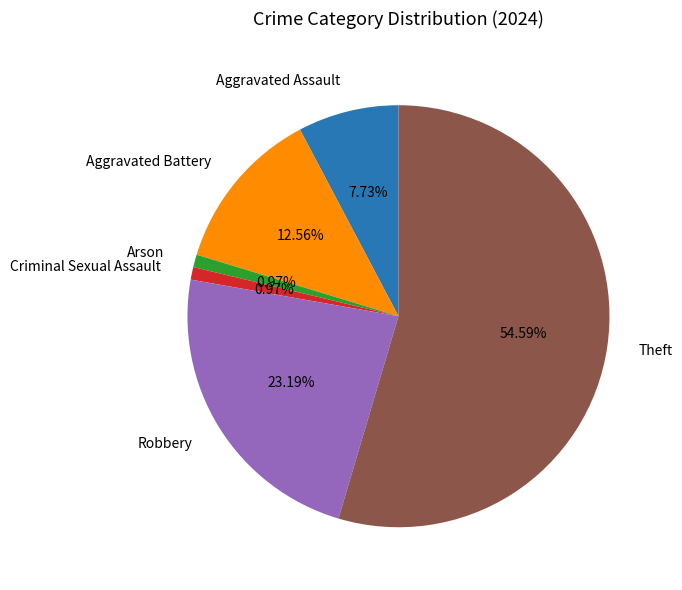

Do Aggravated Battery and Aggravated Assault together represent more than half of the pie?

No